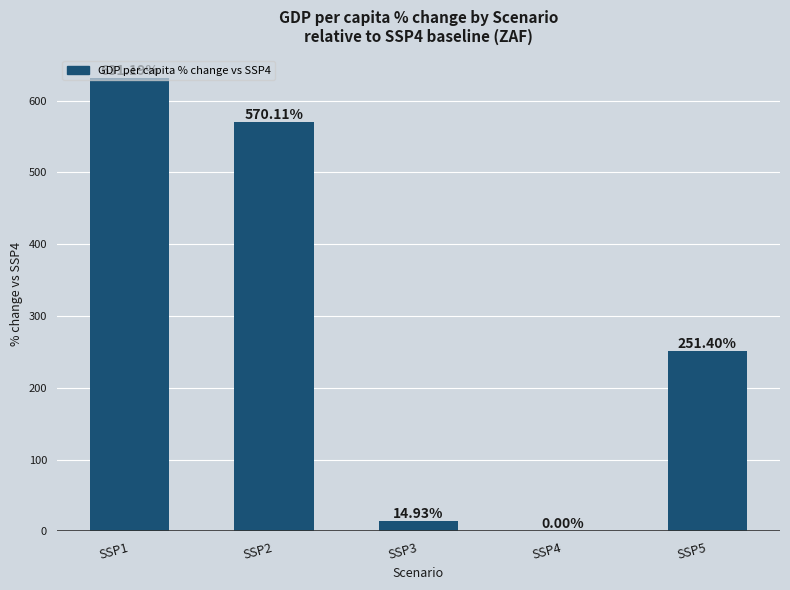

Count the number of data series in this chart.

1